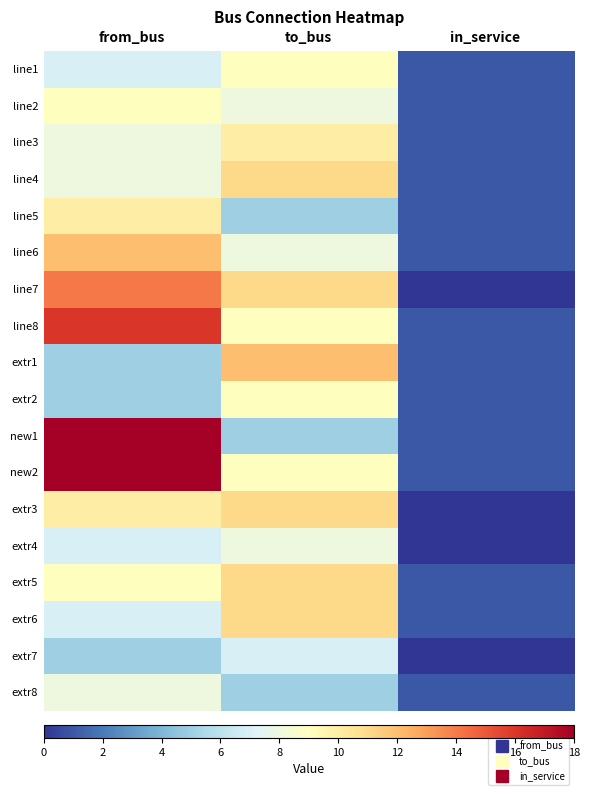

How many data points does each series have?

3